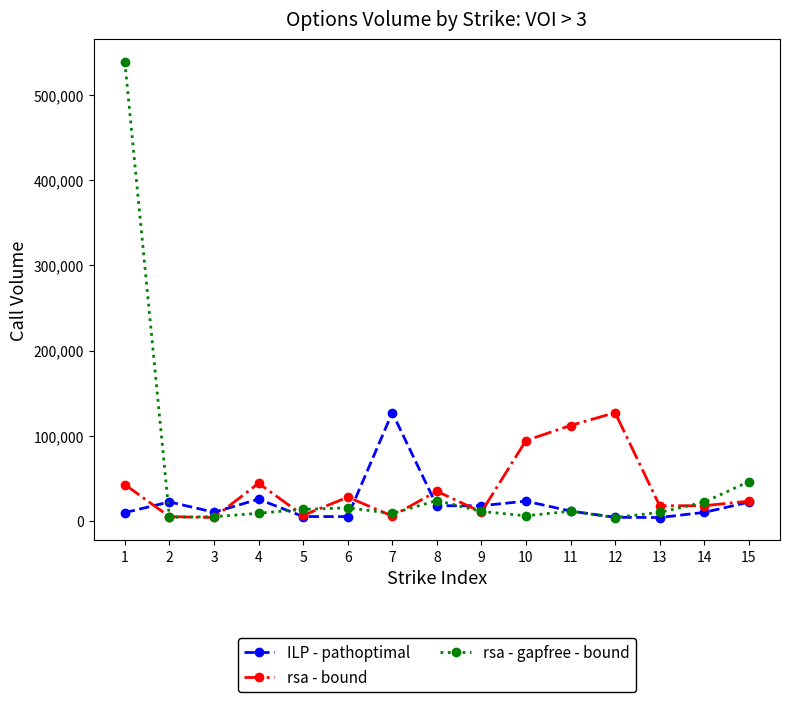

What is the total value across all series at 12?

135560